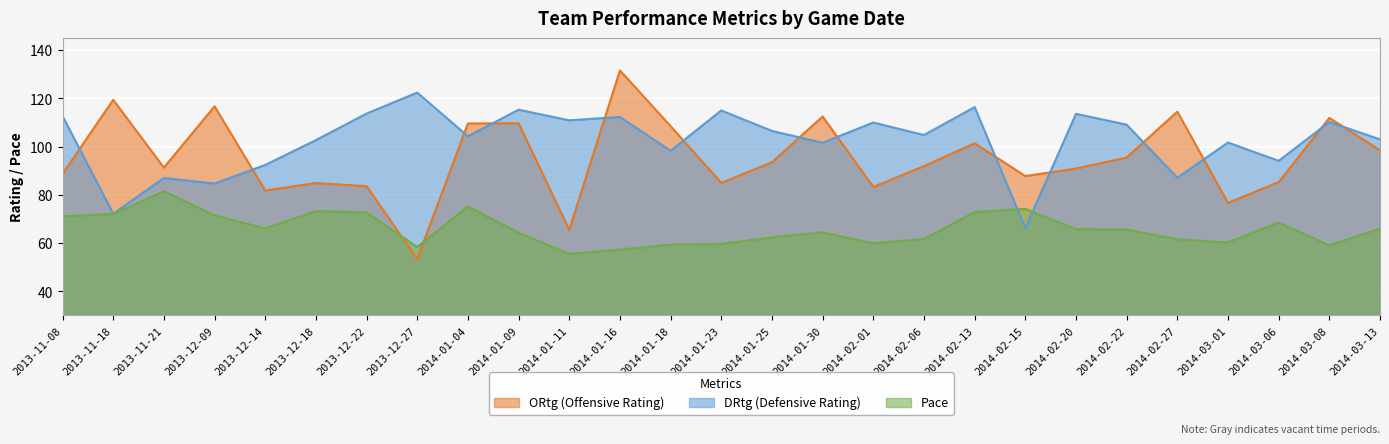

Which series has the widest spread of values?

ORtg